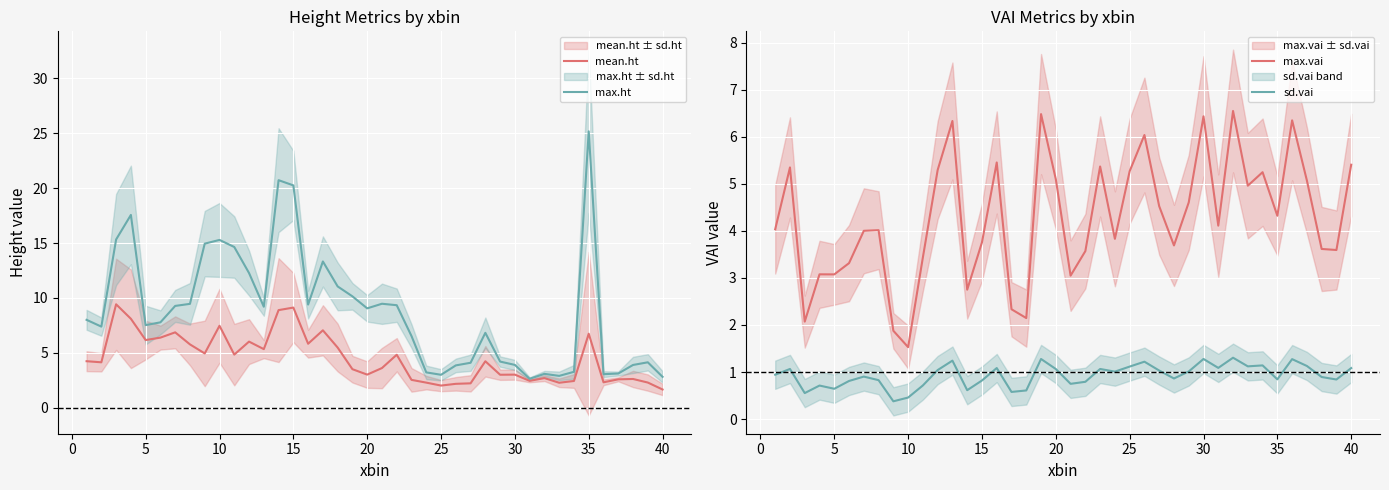

What is the difference between the maximum and minimum values in the max.vai series?

5.0